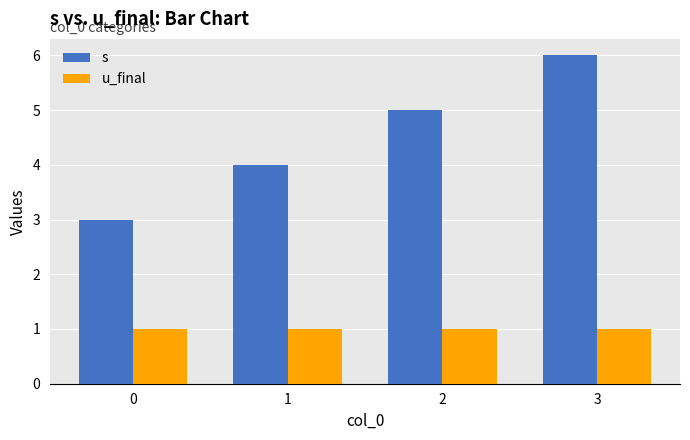

At which category is the sum across all series the highest?

3